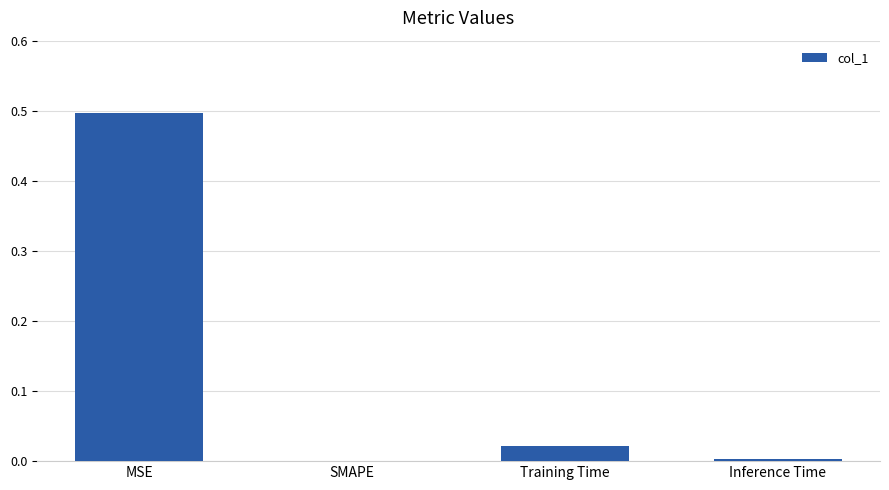

The chart shows a value of -0.3 at SMAPE. True or false?

False